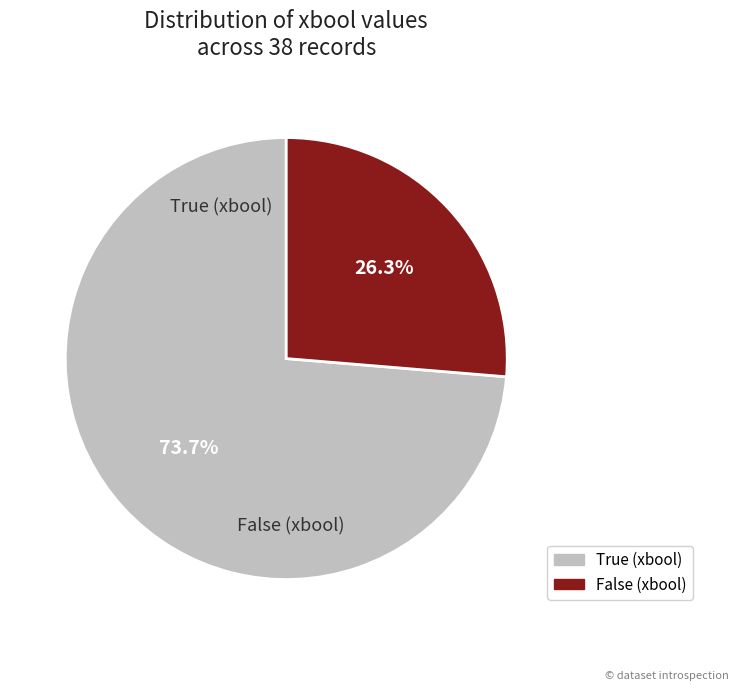

What percentage is the True slice, to the nearest percent?

74%